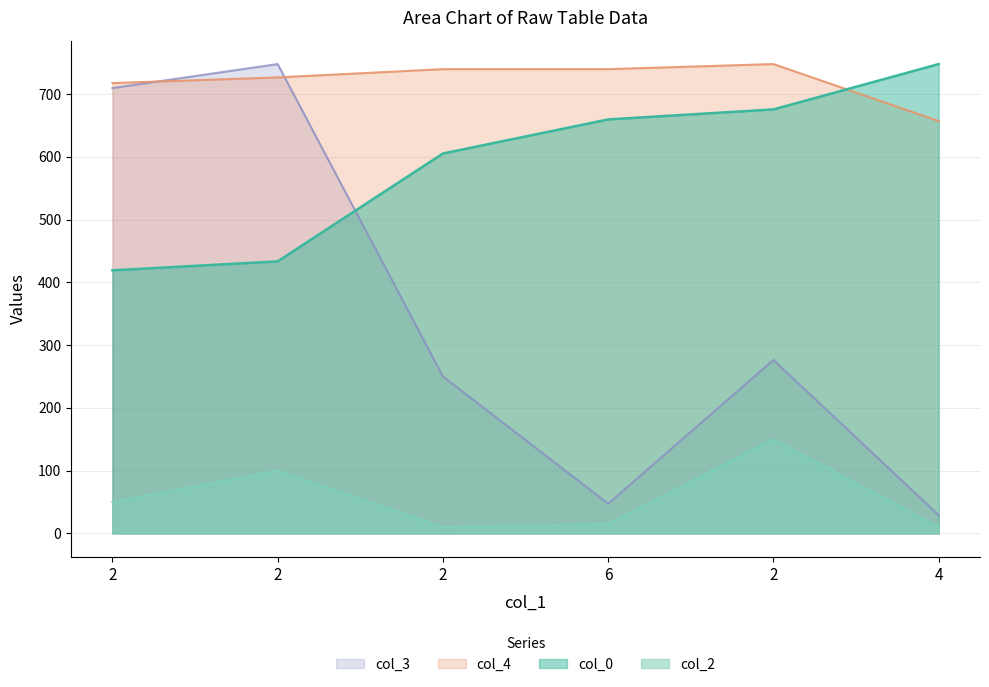

Which series changed the most between 2 and 2?

col_3